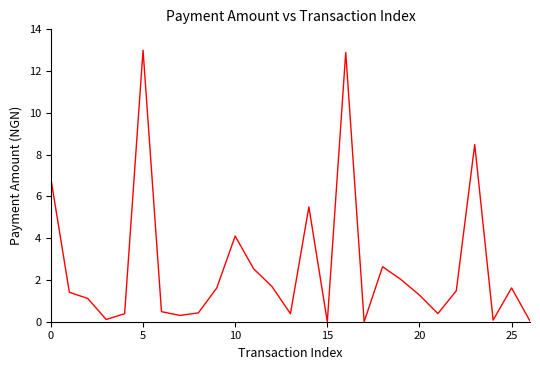

What is the greatest value displayed?

13.0